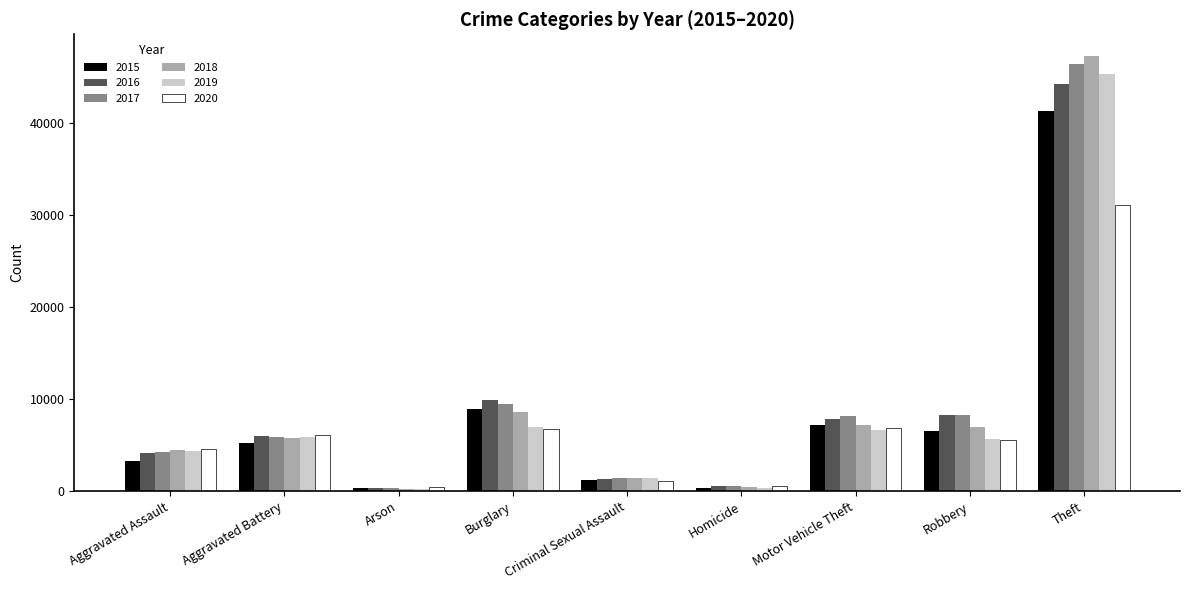

What is the label of the 2nd bar from the right?

Robbery